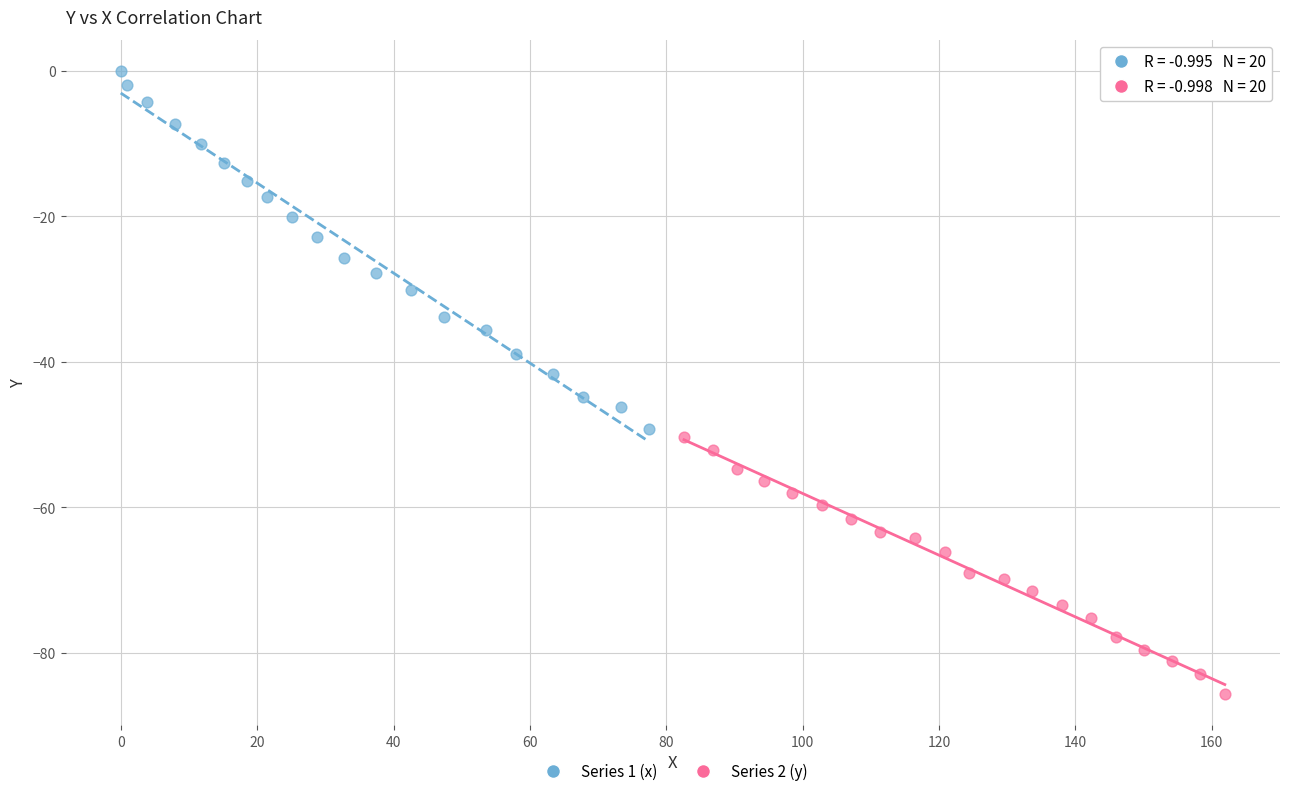

Which series has the widest spread of Y values?

Series 1 (x)